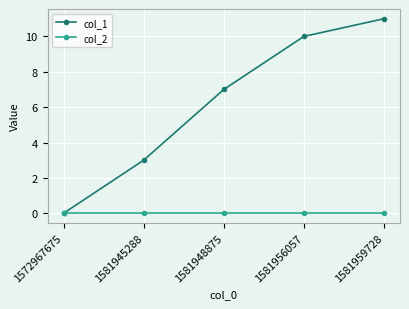

True or false: col_1 has more than 2 points higher than both neighbors.

False